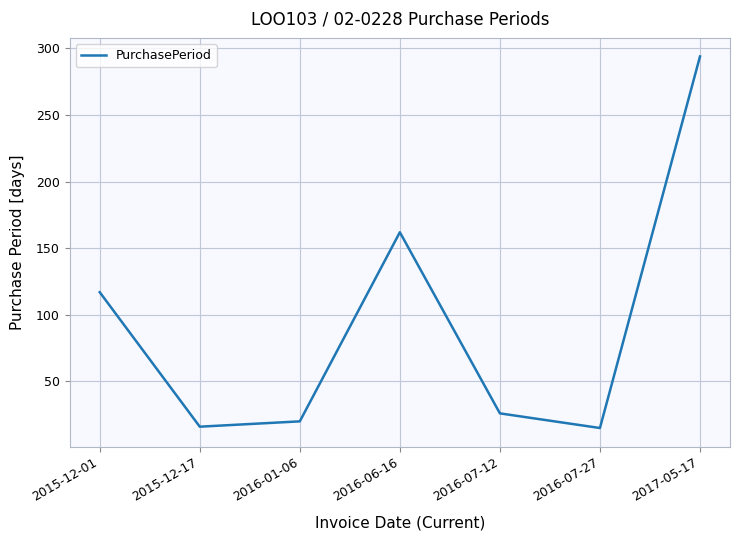

How many categories are shown in the chart?

7